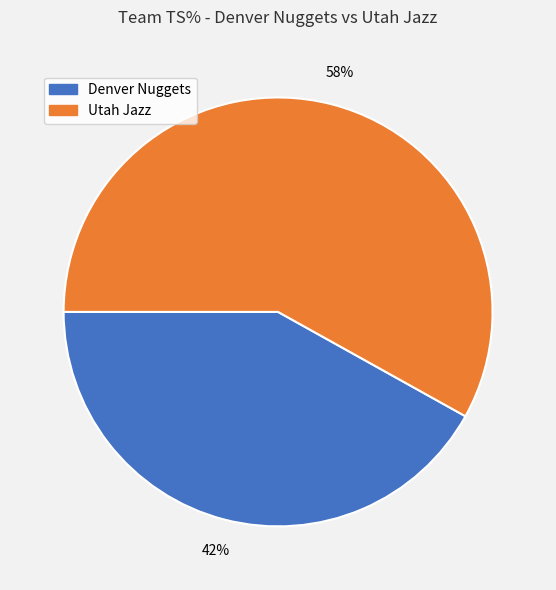

How many segments does this pie chart have?

2